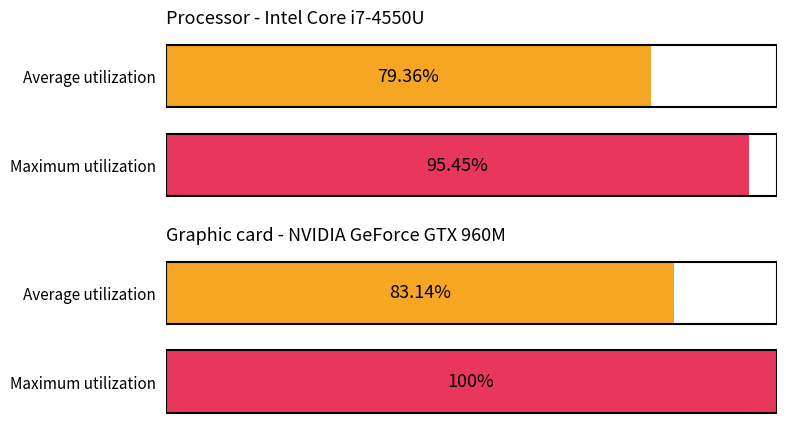

Count the number of categories in the chart.

4